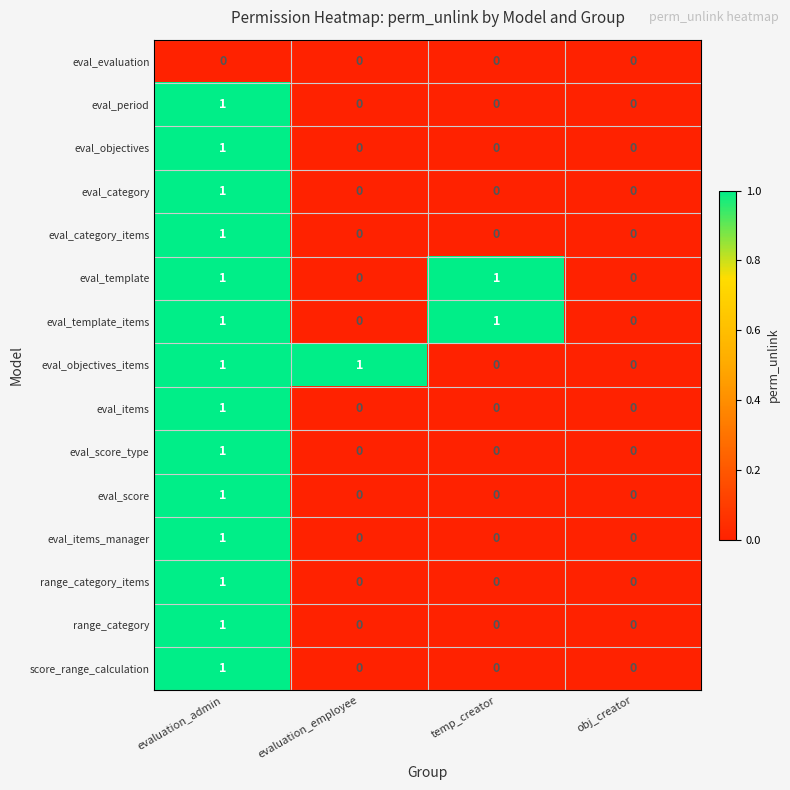

How many distinct data groups are displayed?

15